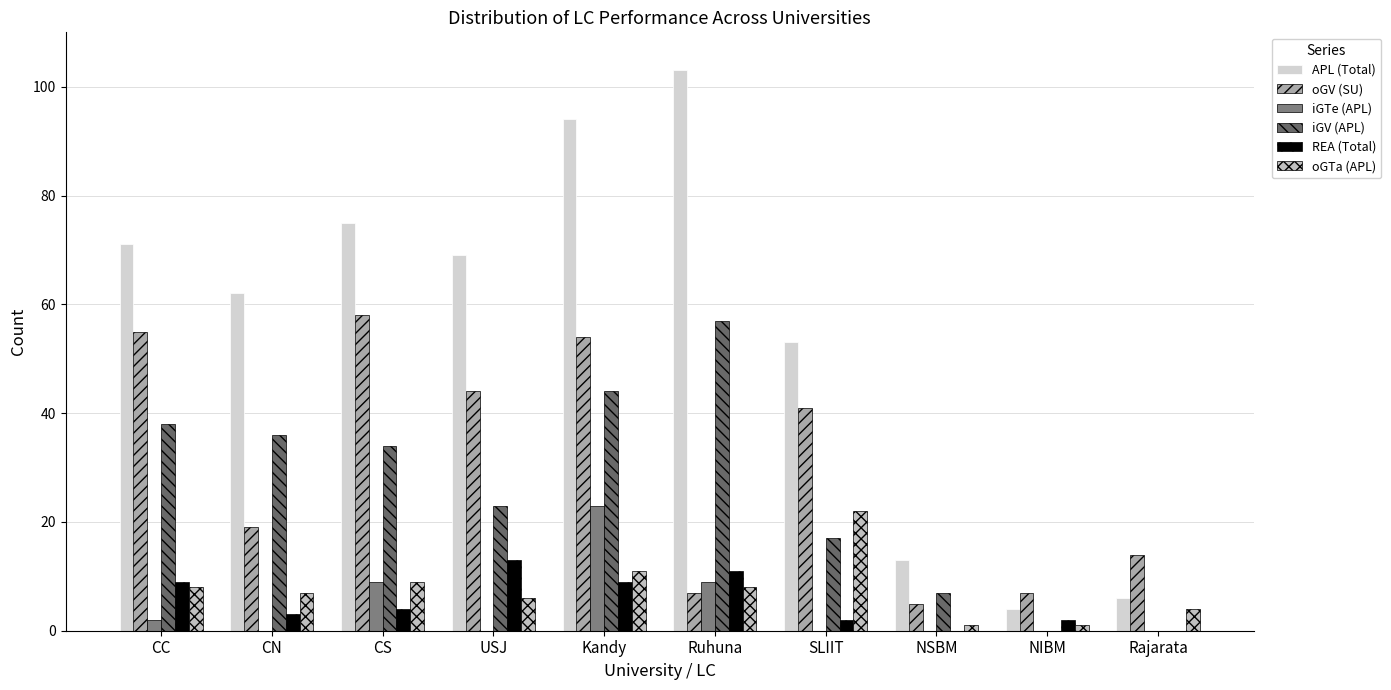

Rank the categories by iGTe (APL) value from highest to lowest.

Kandy, CS, Ruhuna, CC, CN, USJ, SLIIT, NSBM, NIBM, Rajarata